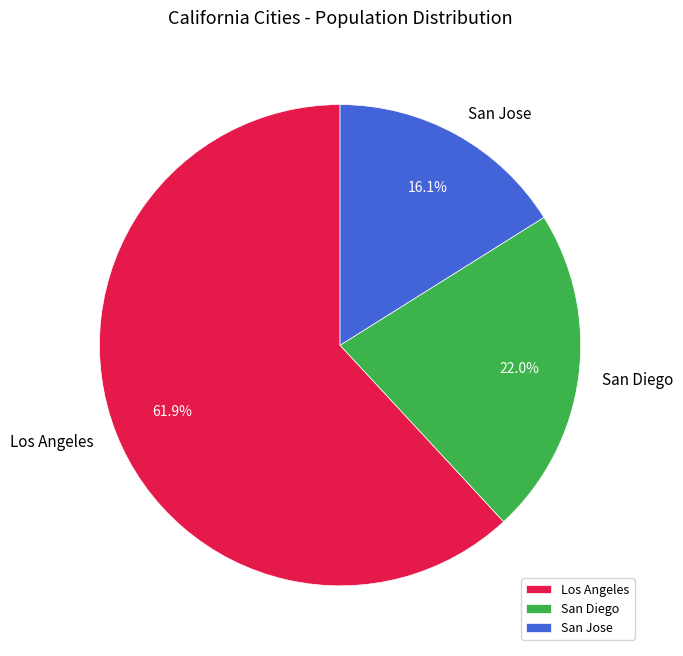

To the nearest percent, what percentage of the pie is San Diego?

22%